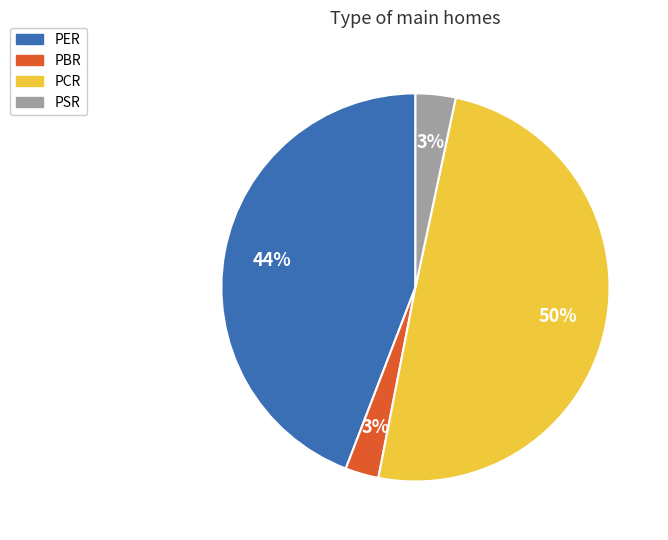

To the nearest percent, what portion does PER represent?

44%